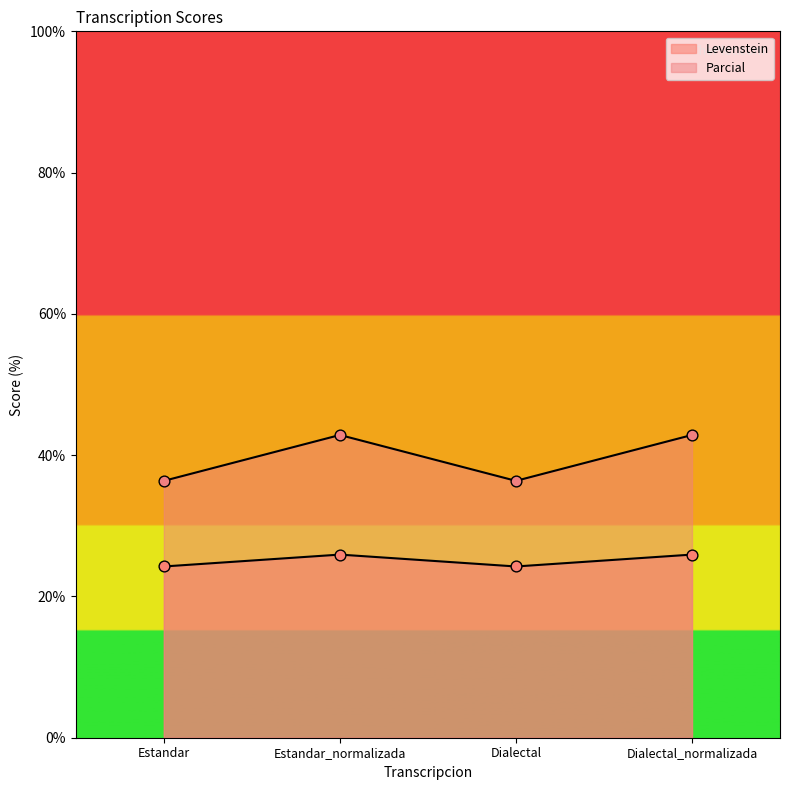

Is the value of Parcial at Dialectal greater than the value of Levenstein at Dialectal_normalizada?

No